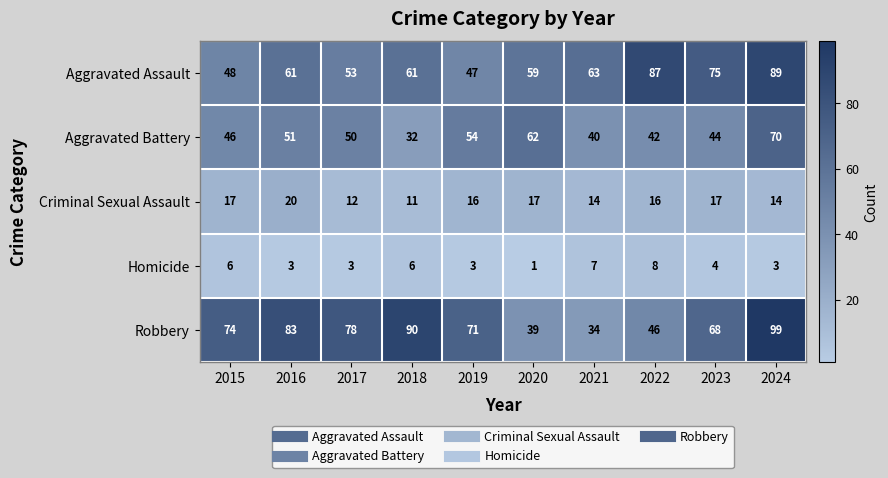

What is the approximate value of Robbery at 2024, to the nearest 10?

100